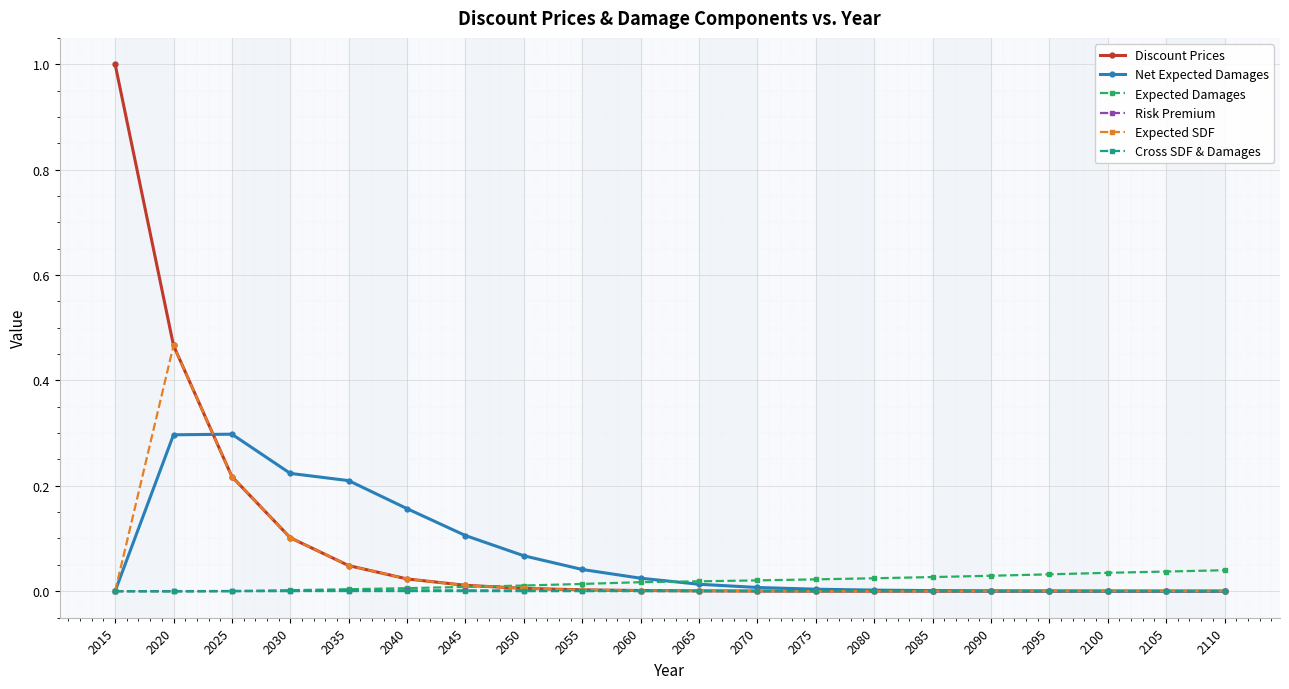

True or false: Risk Premium has more than 0 points higher than both neighbors.

True